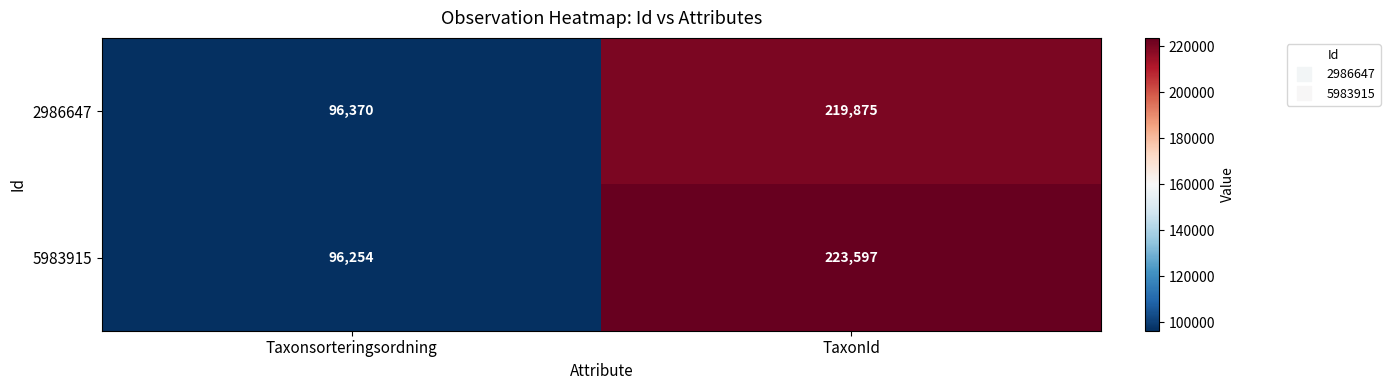

Rank the series at TaxonId from highest to lowest value.

5983915, 2986647